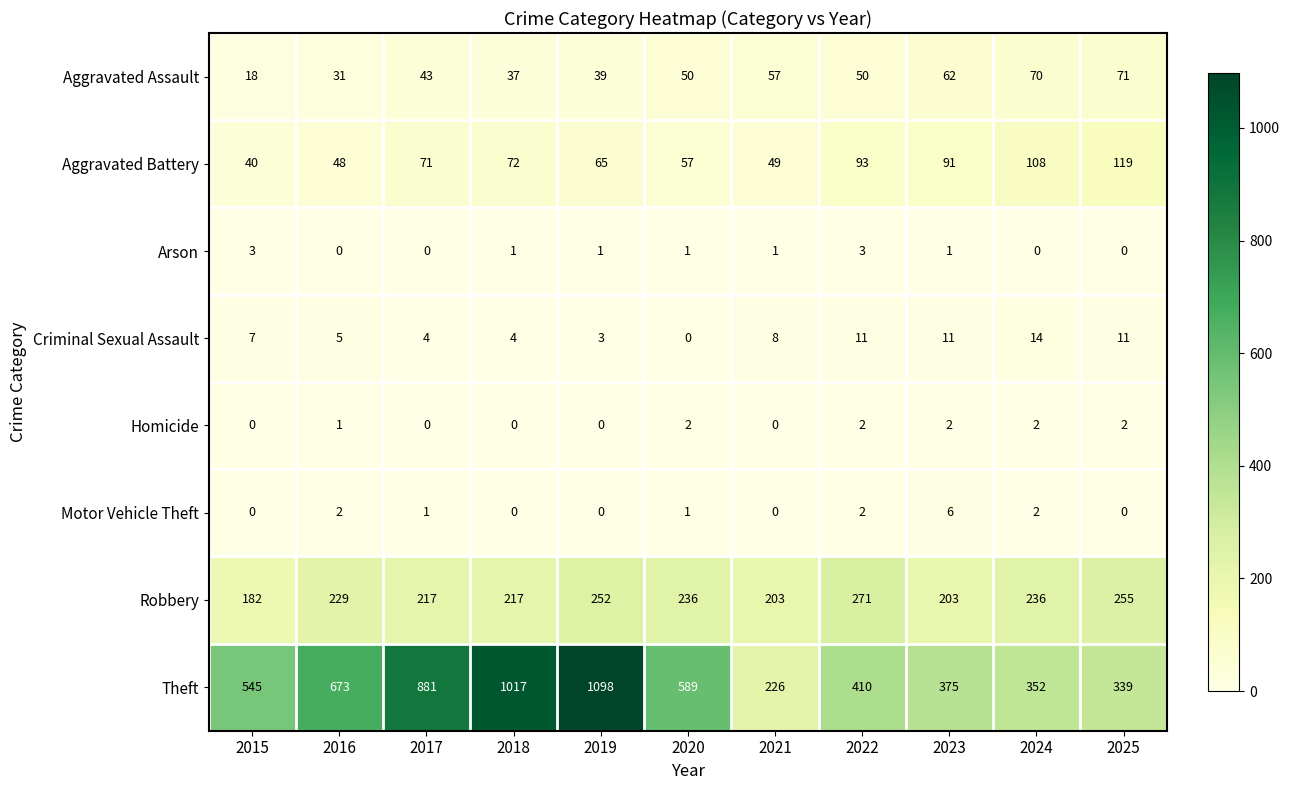

How many values in the Homicide series are below 1?

5